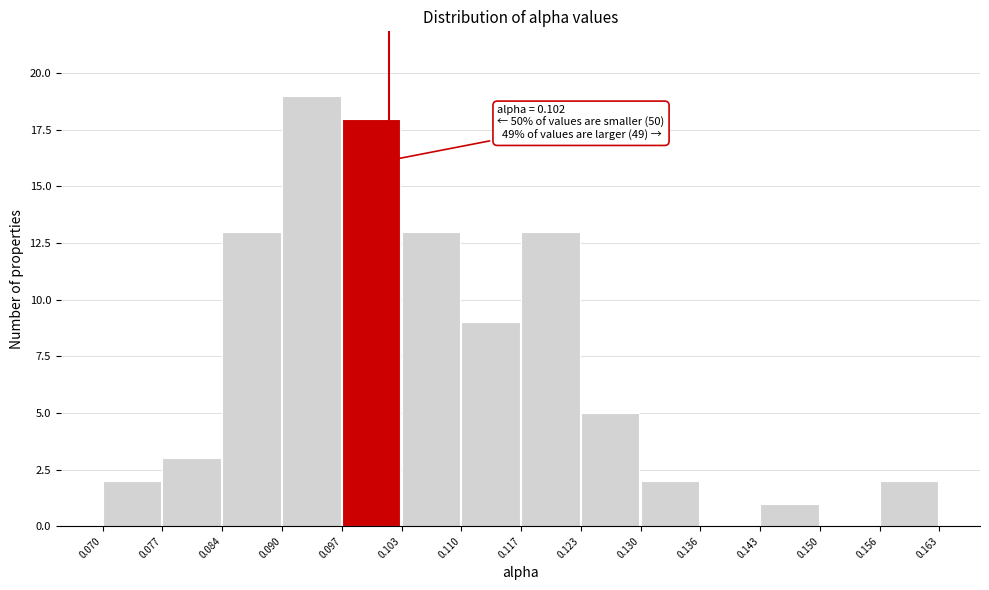

Which range on the x-axis has the tallest bar?

0.090 to 0.097